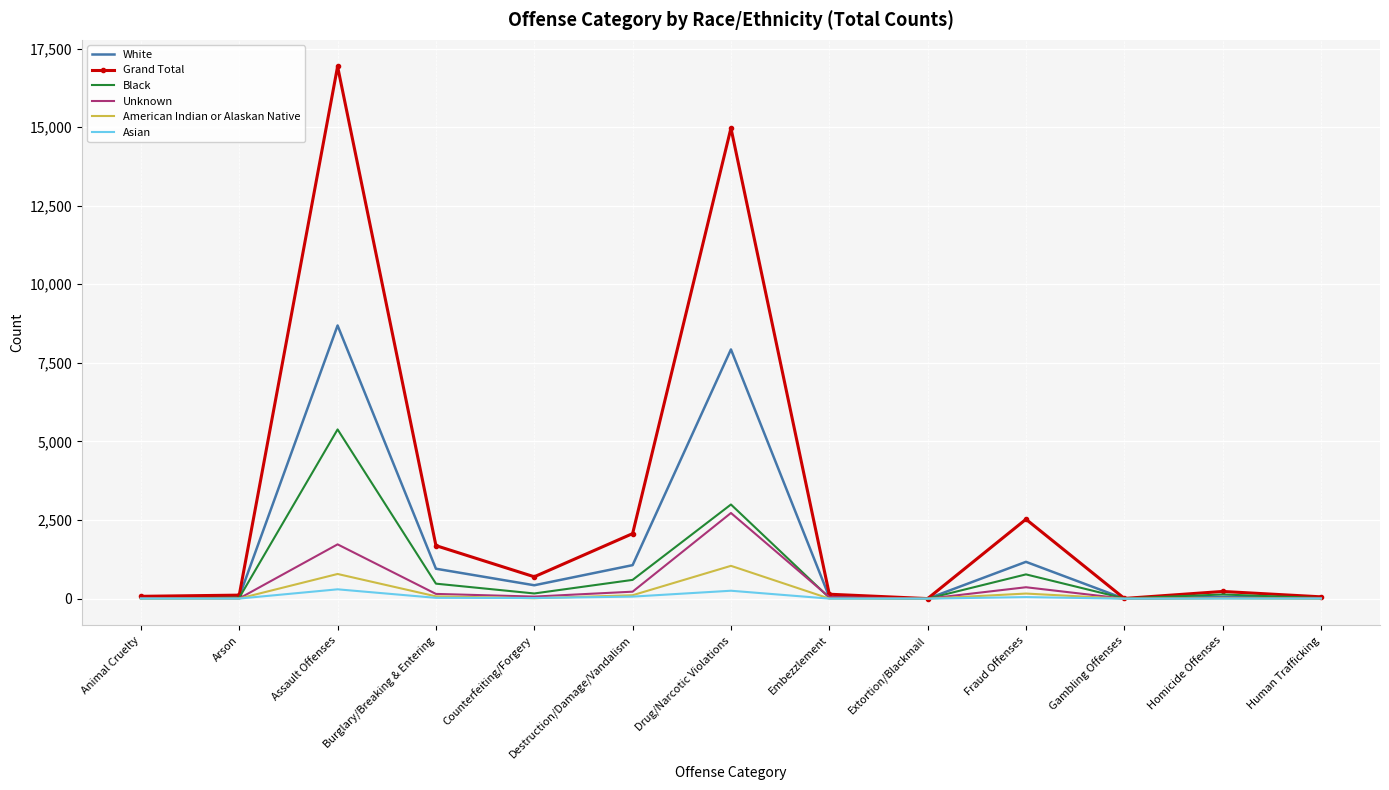

True or false: Black has a value of 5384 at Assault Offenses.

True